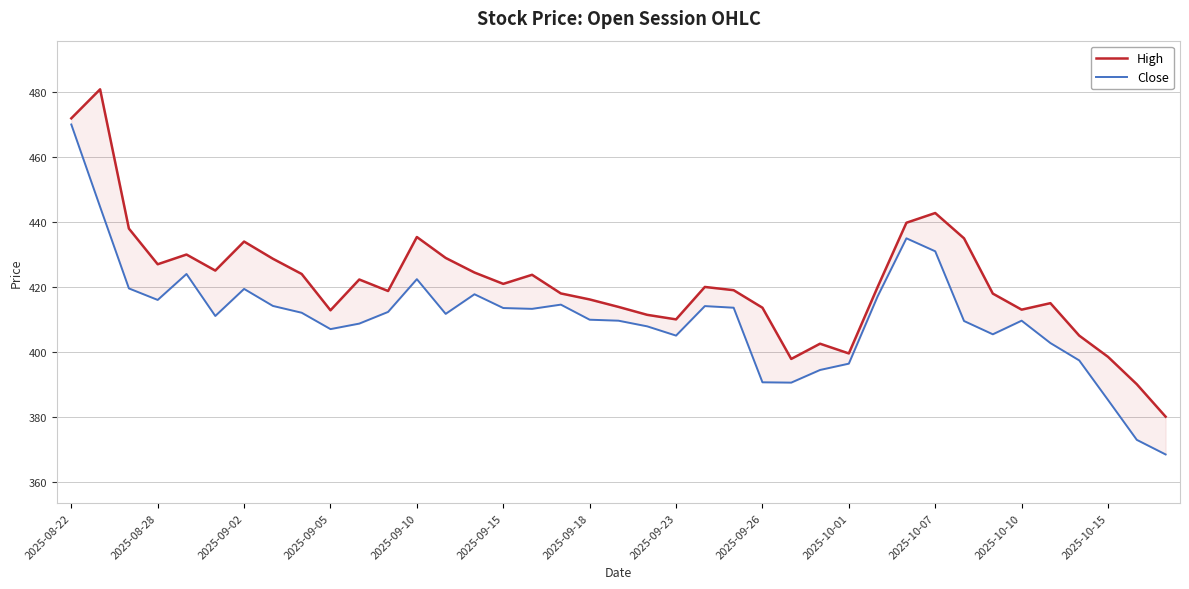

What is the difference between the maximum and second lowest values in the Close series?

97.2